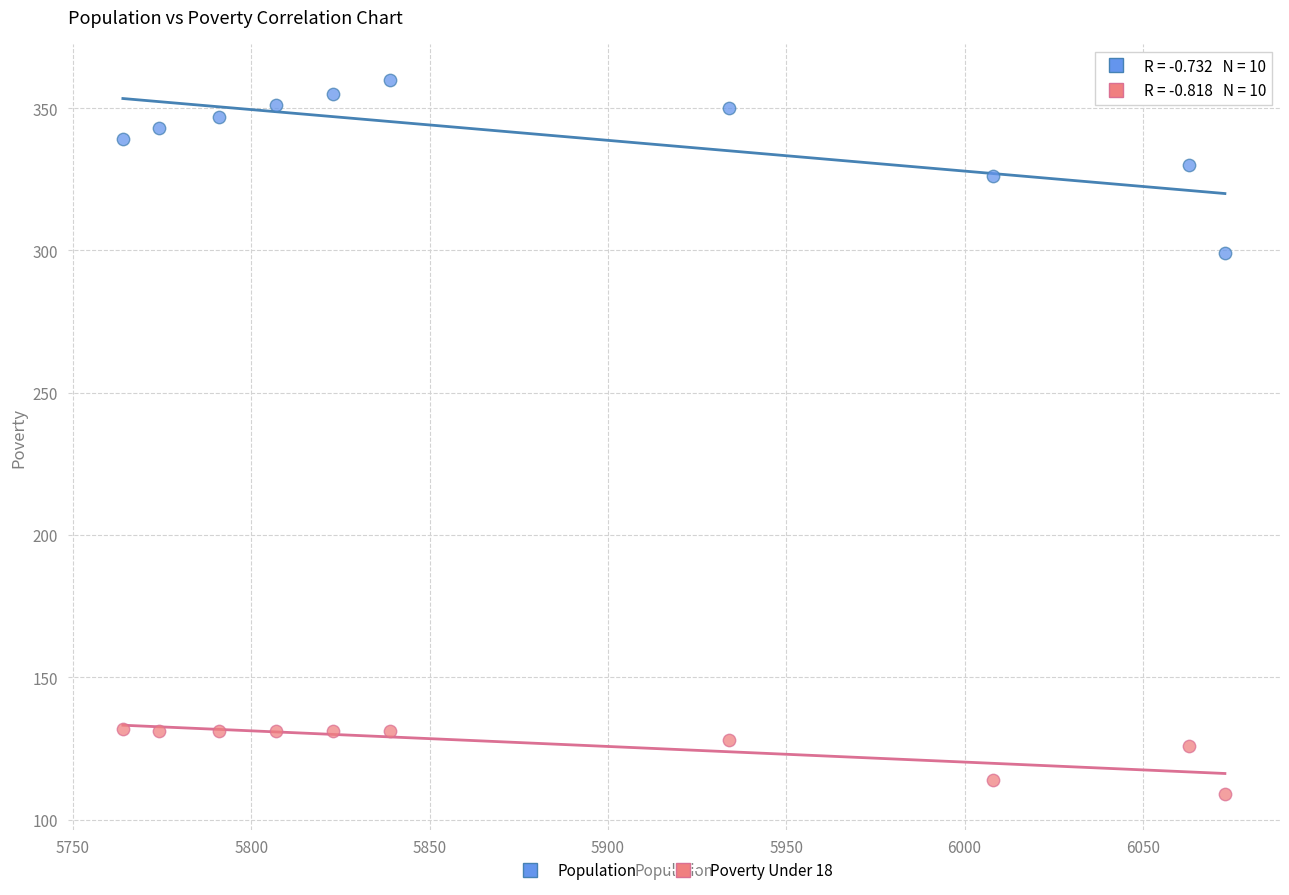

Across all data points, what is the range of X values (max minus min)?

309